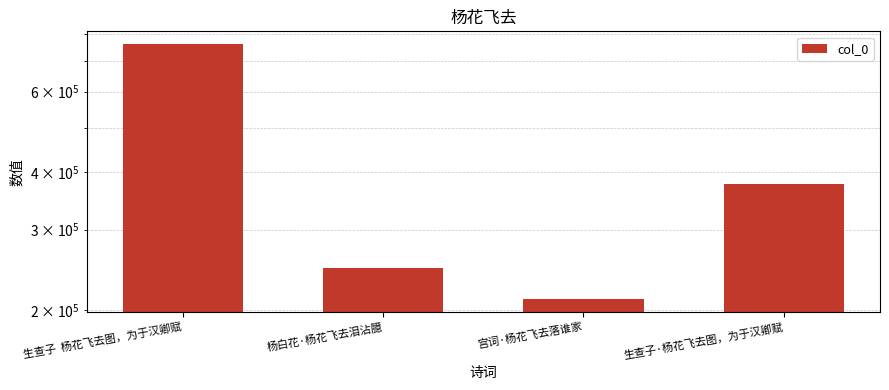

What position from the right is 生查子·杨花飞去图，为于汉卿赋?

1